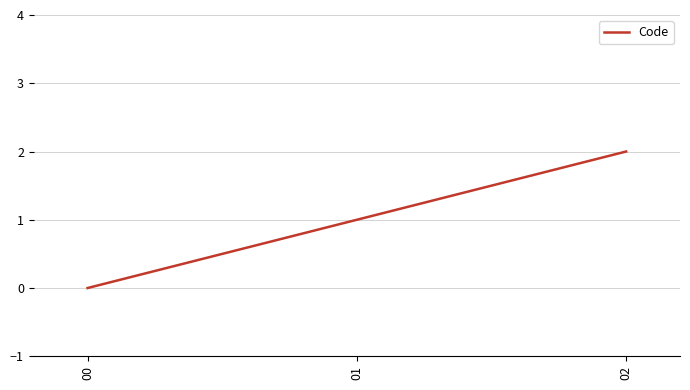

Rank the categories by value from highest to lowest.

02, 01, 00